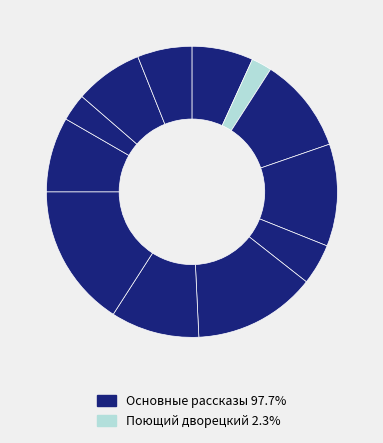

Is there a majority slice in this chart?

No